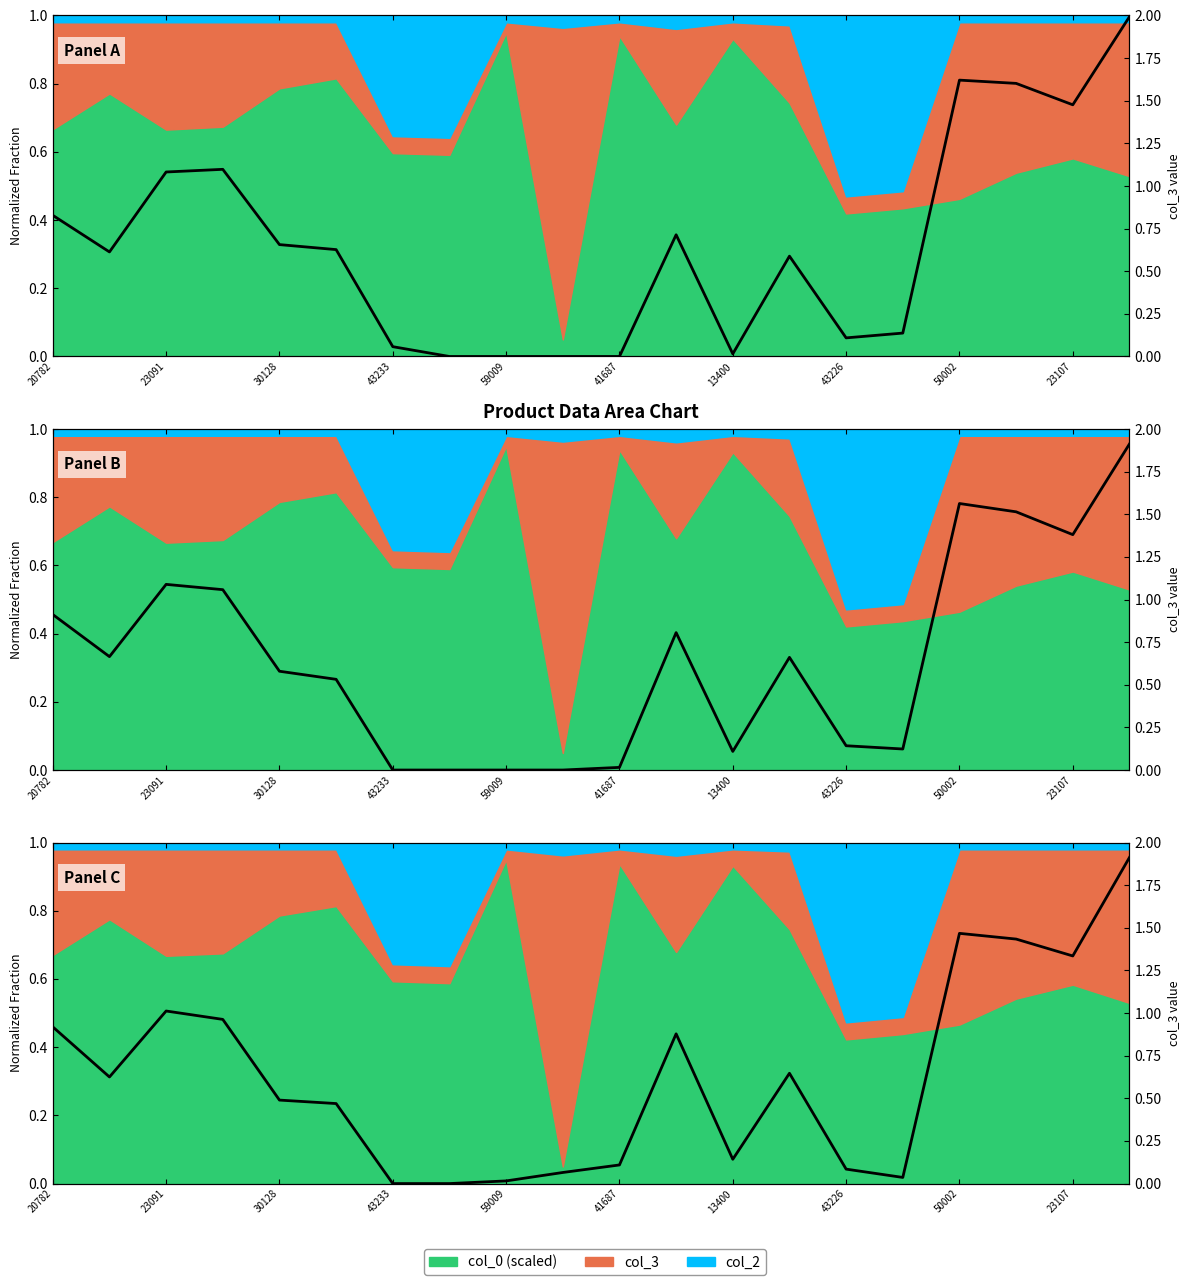

What is the average value?

0.3